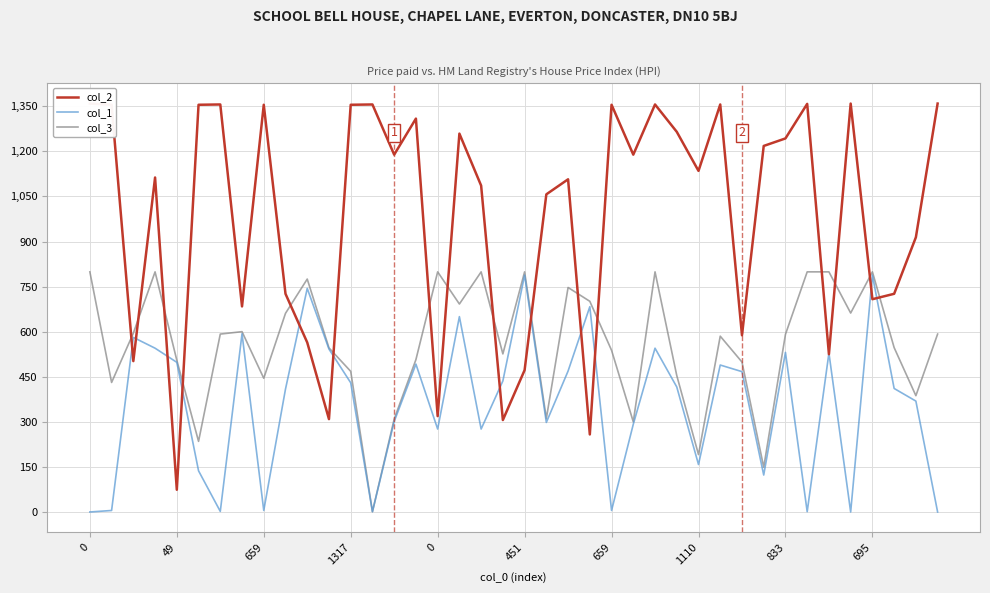

In col_3, how many points are higher than both neighbors (excluding endpoints)?

10